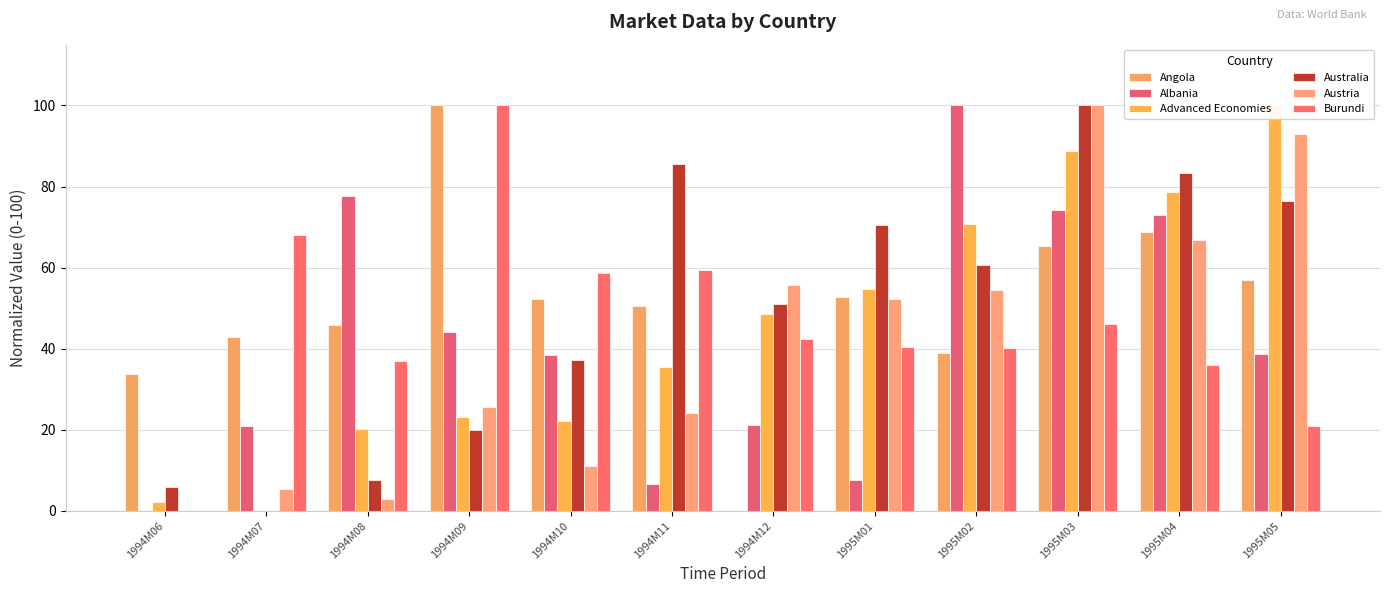

How many values in the Austria series are below 52?

6